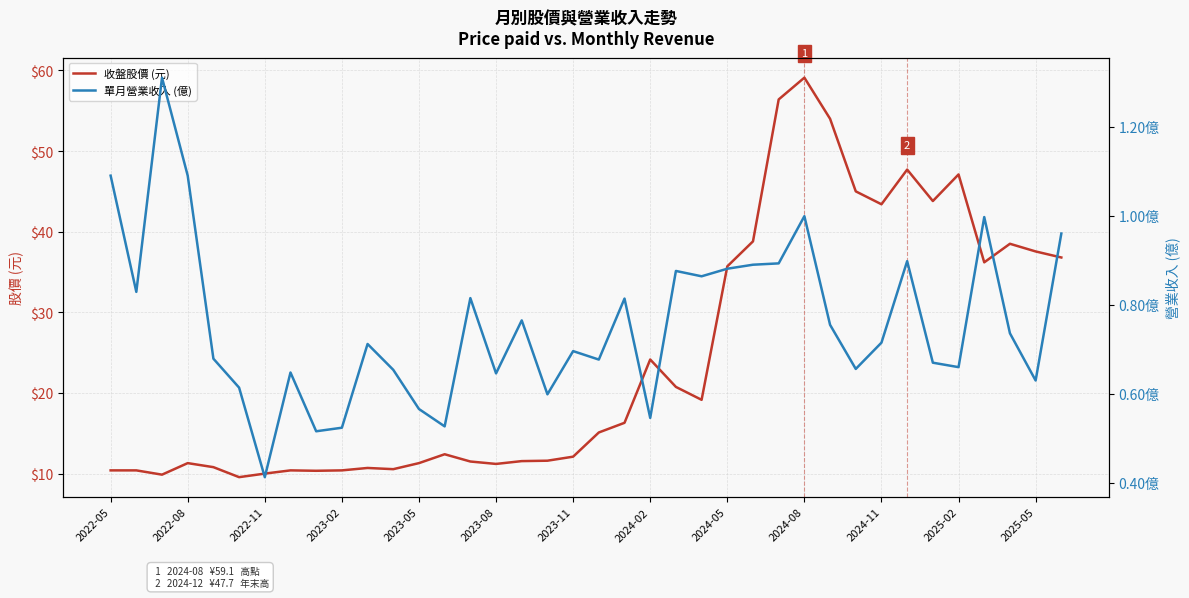

Count the number of data series in this chart.

2